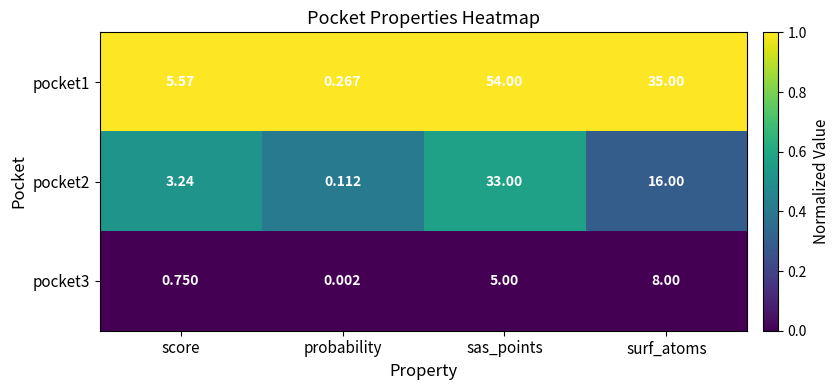

Where is pocket1 nearest to the value 27?

surf_atoms